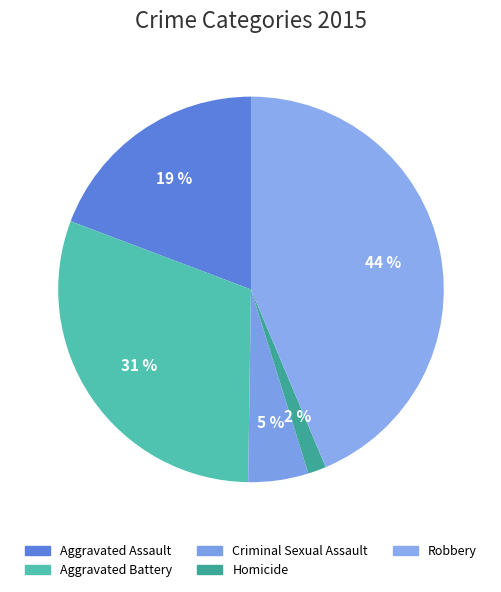

Count the number of slices in the pie.

5